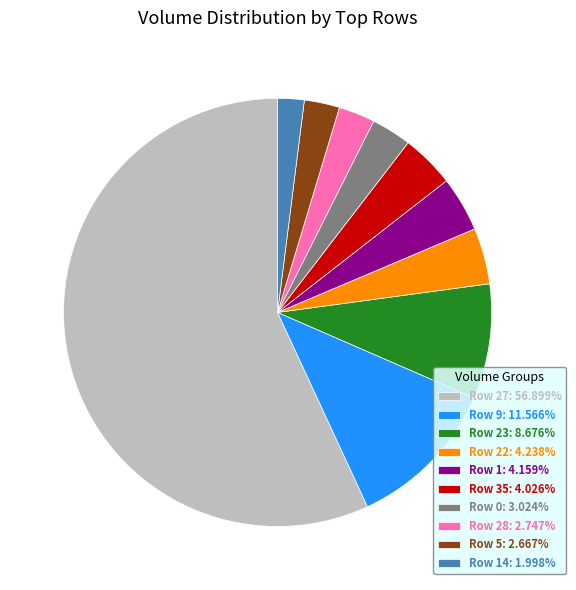

Combined, do Row 23: 8.676% and Row 1: 4.159% account for over 50%?

No